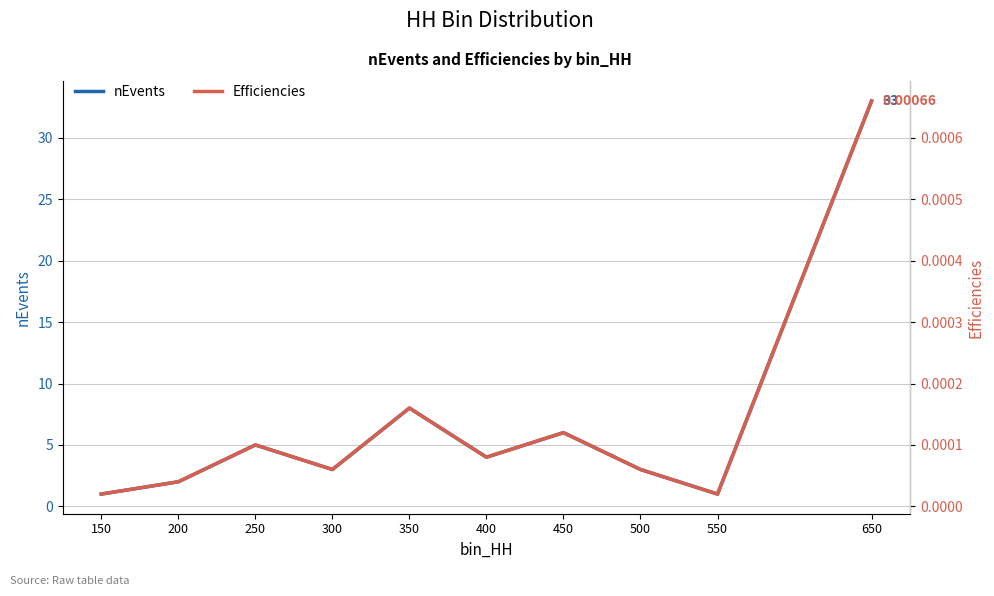

Which has a higher value, 300 or 450?

450